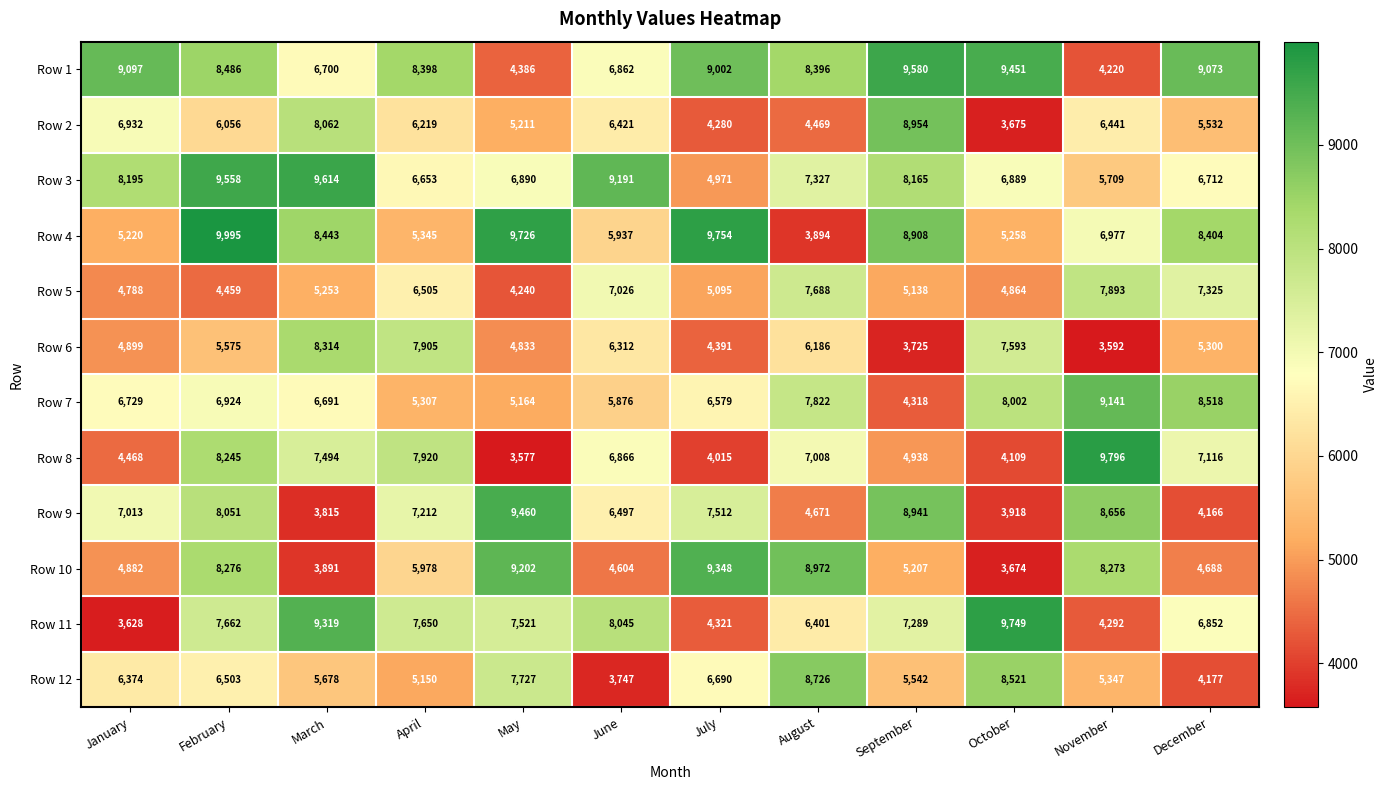

What is the minimum value for Row 6?

3592